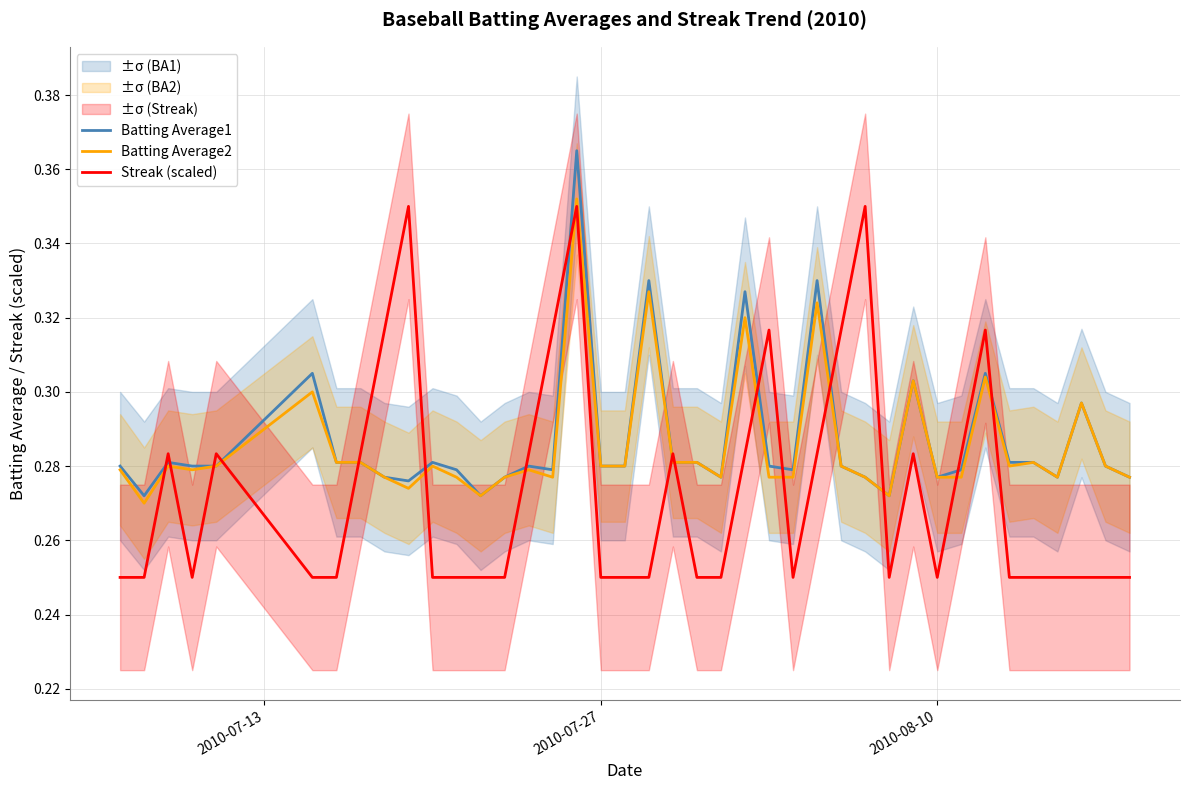

What is the difference between the second highest and second lowest values in the Batting Average2 series?

0.1